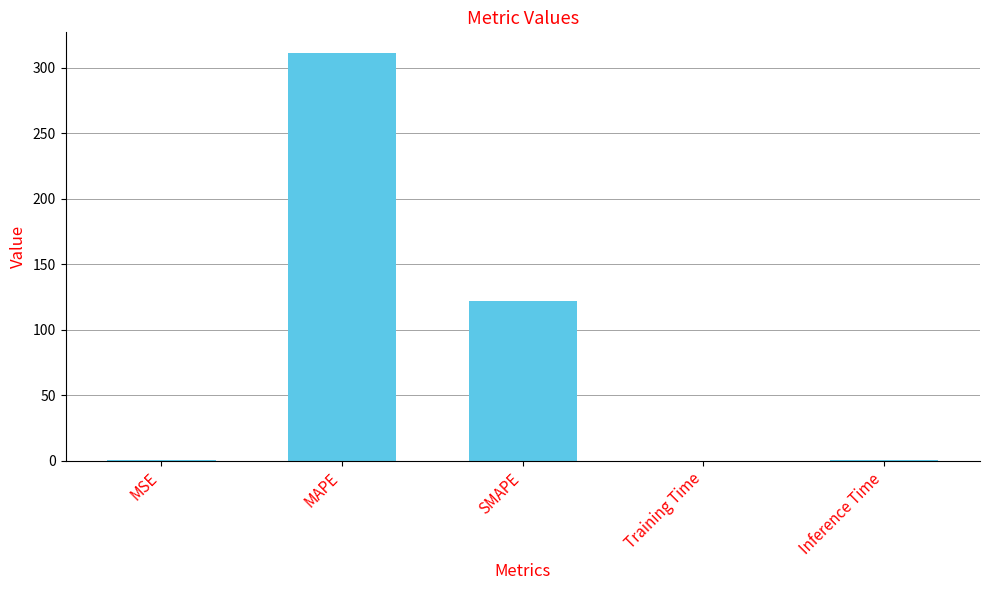

At which category does the chart reach its peak across all series?

MAPE